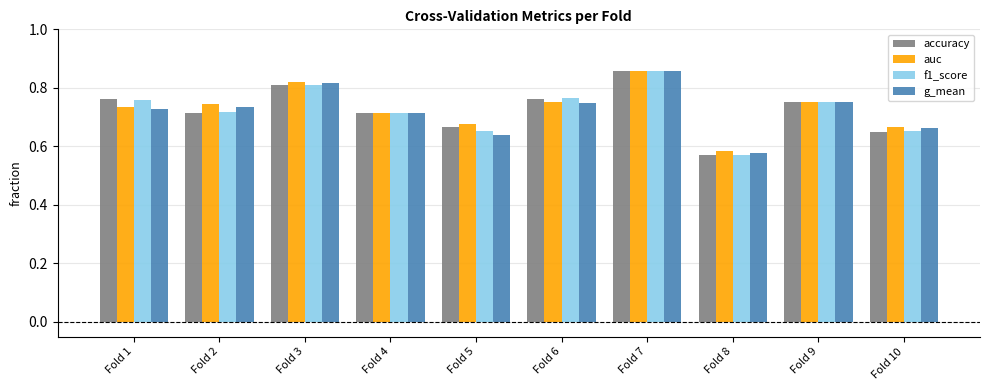

At which category is the sum across all series the highest?

Fold 7